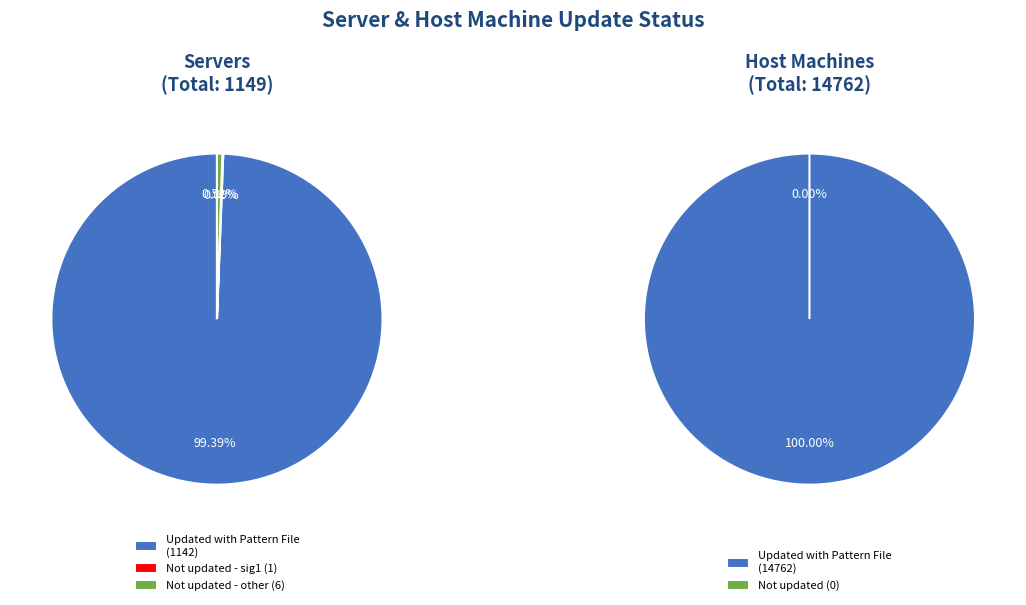

How many segments does this pie chart have?

2